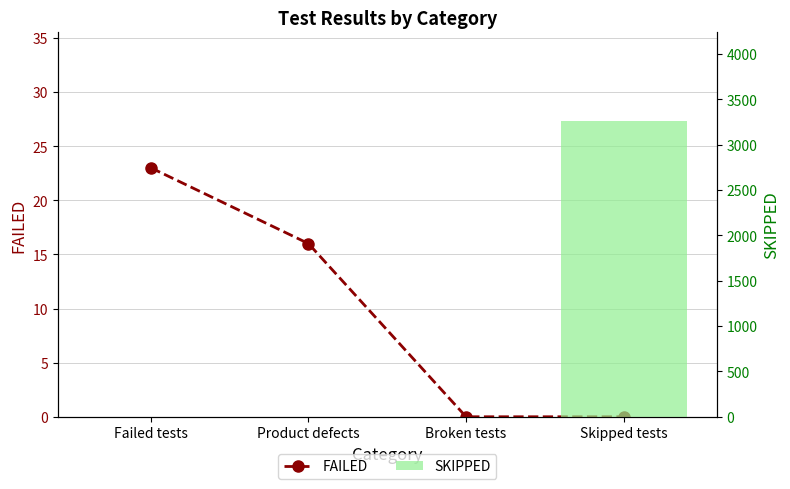

Which has a higher value, Product defects or Failed tests?

Failed tests